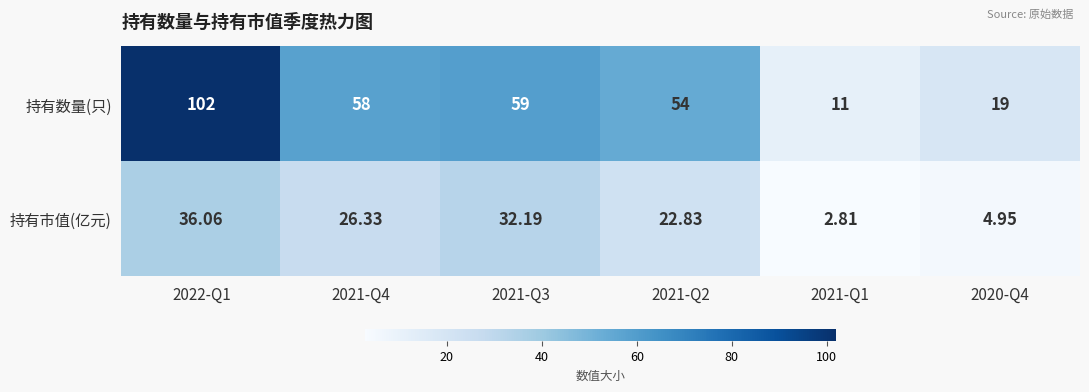

Which series has the largest total across all categories?

持有数量(只)